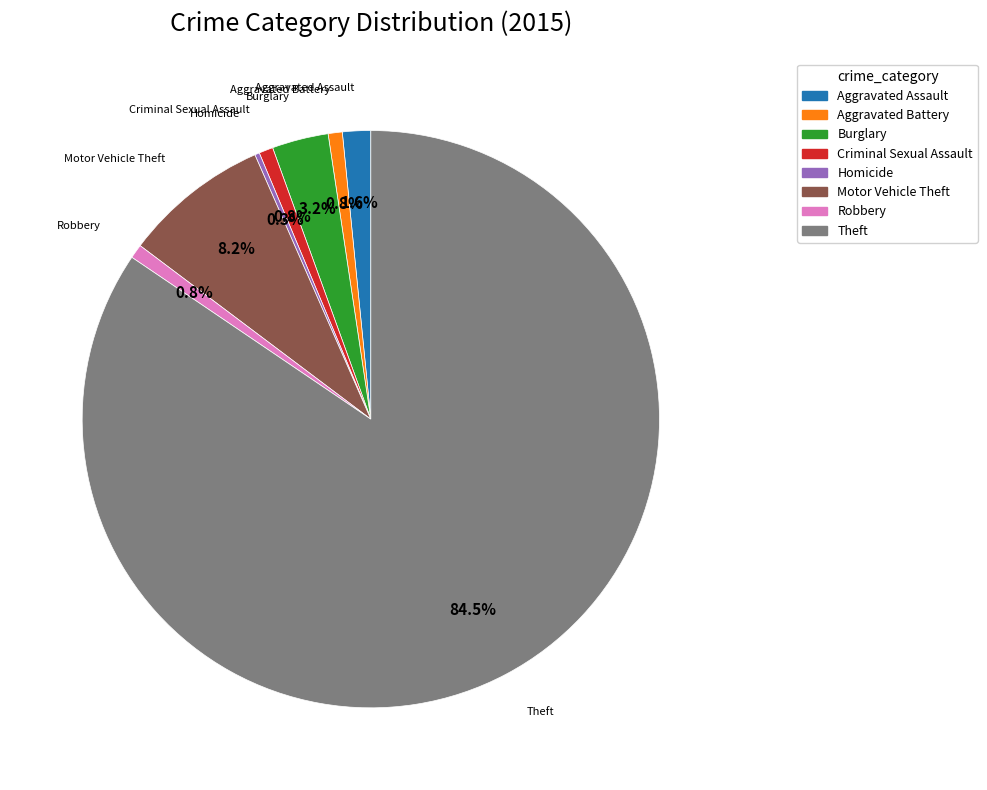

Between Motor Vehicle Theft and Burglary, which is larger?

Motor Vehicle Theft